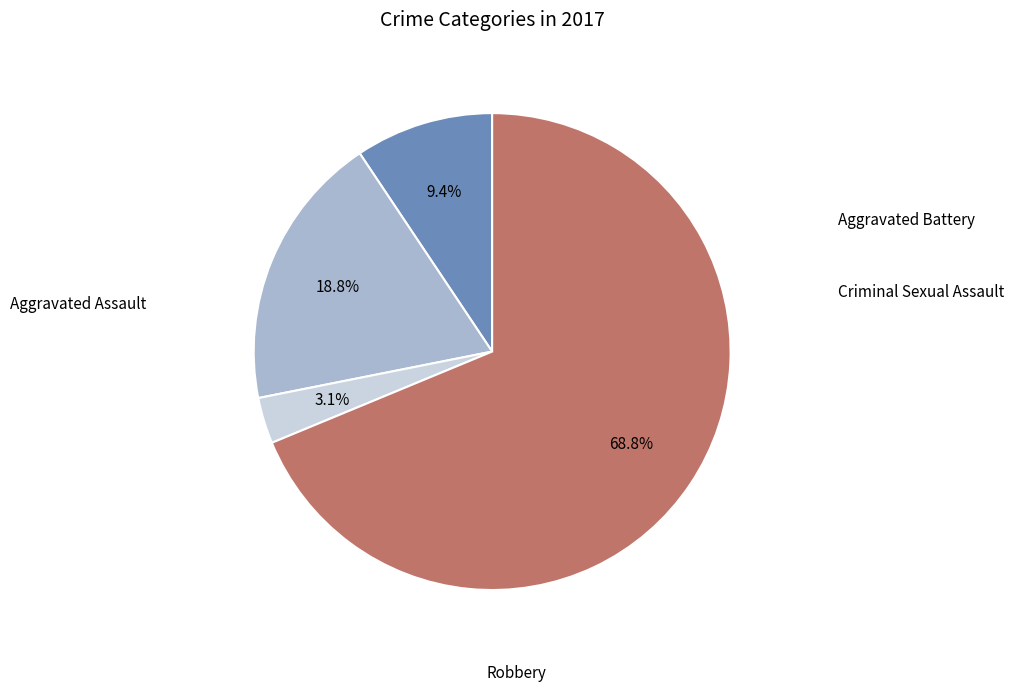

How many slices are in this pie chart?

4